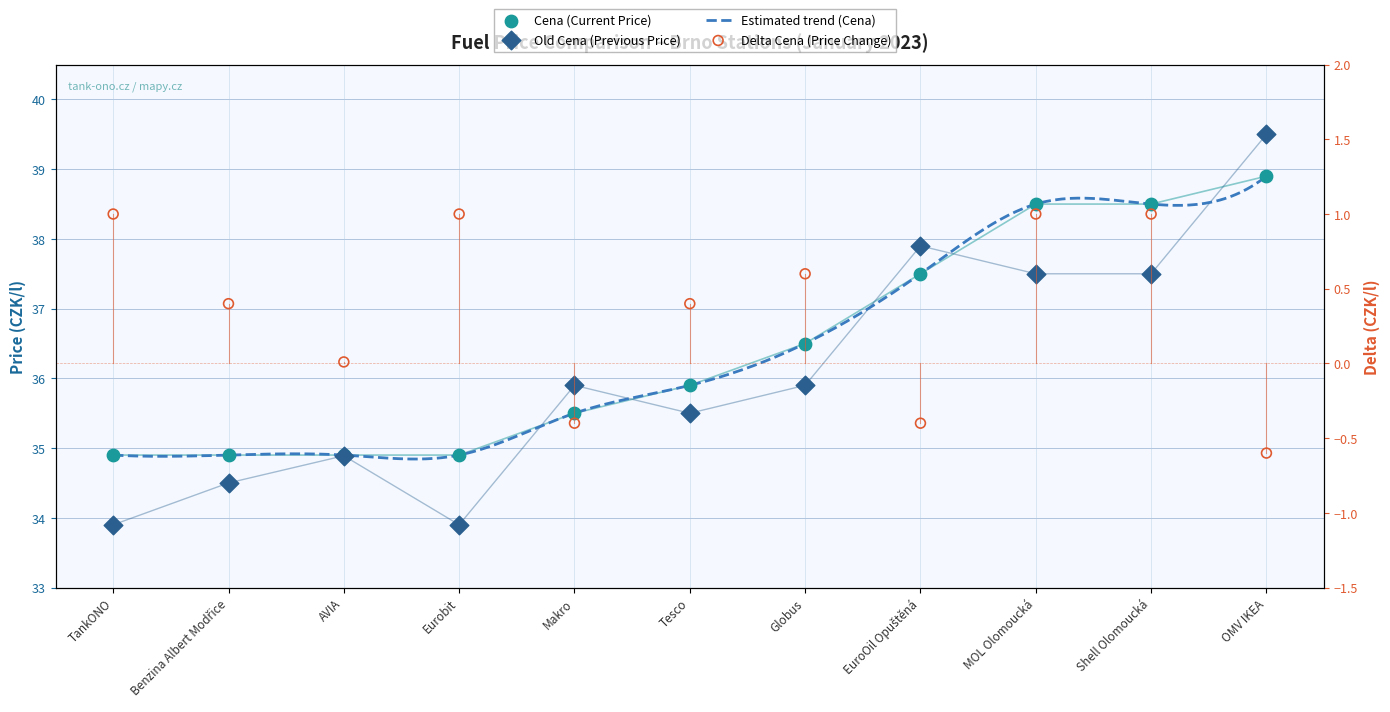

Which series has the largest total across all categories?

Cena